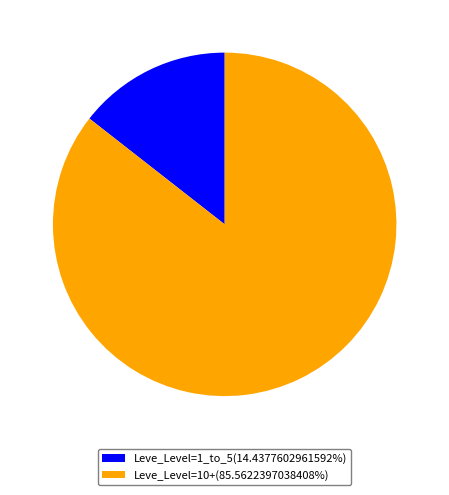

Does Leve_Level=10+(85.5622397038408%) account for over 50% of the chart?

Yes